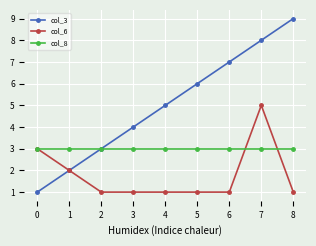

The value of col_8 at 4 is 3. True or false?

True